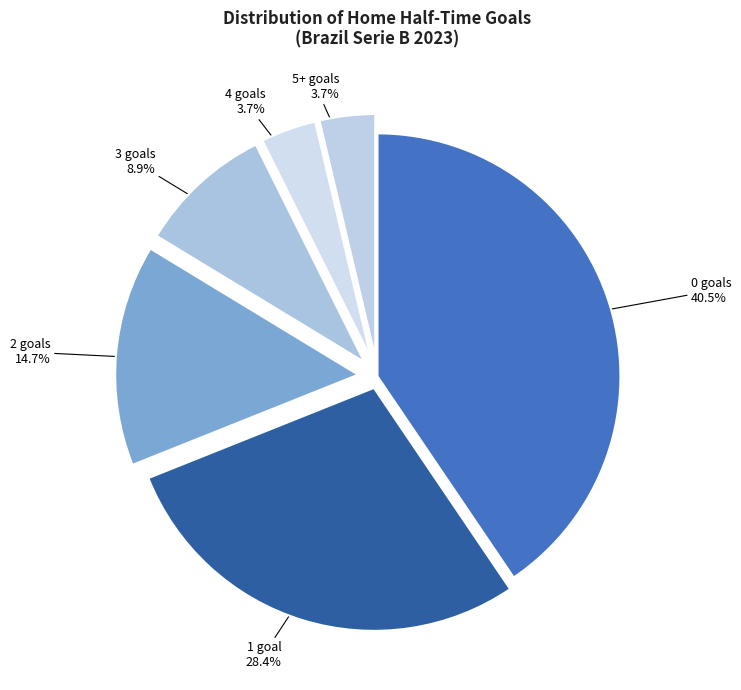

To the nearest percent, what is the difference between the largest and smallest slice percentages?

37%